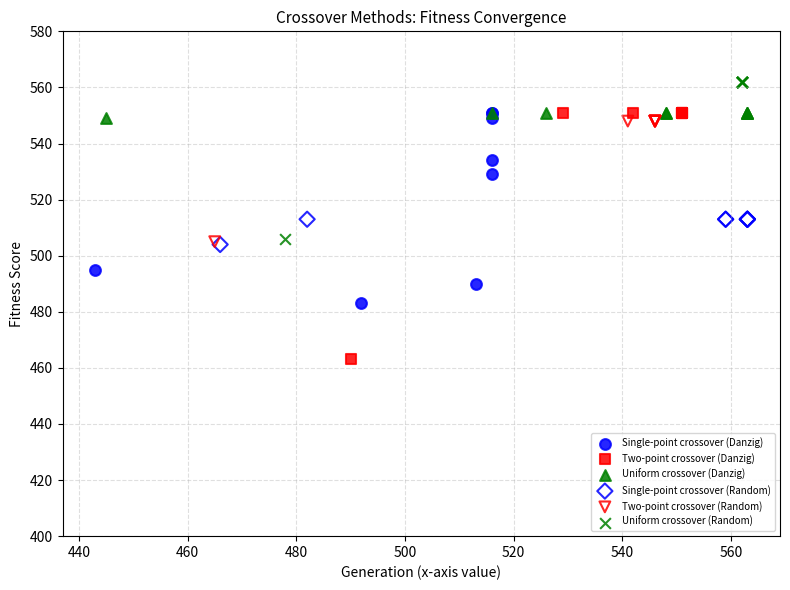

Which series has the largest Y range (max minus min)?

Two-point crossover (Danzig)